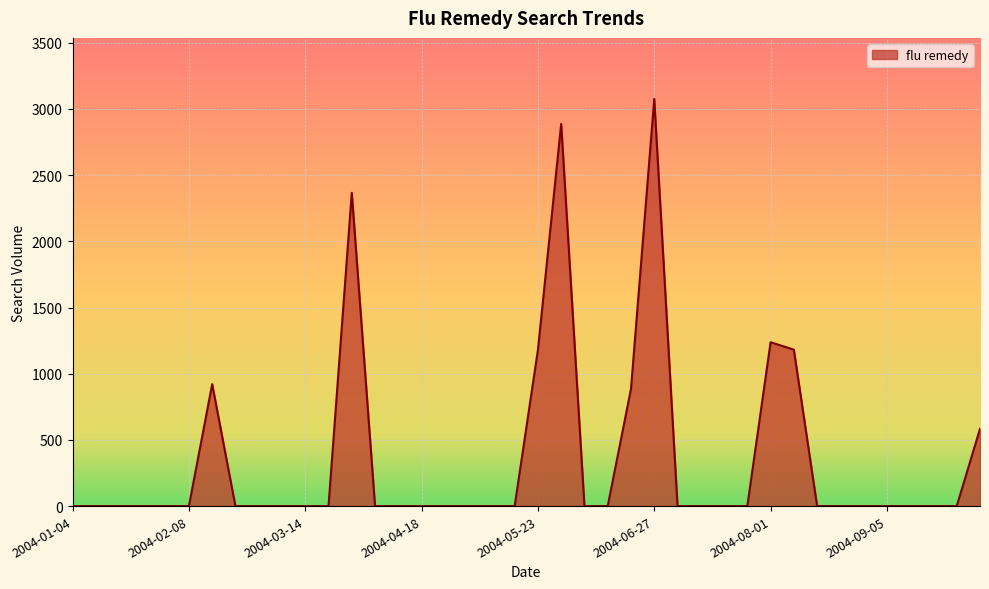

What is the greatest value displayed?

3075.4